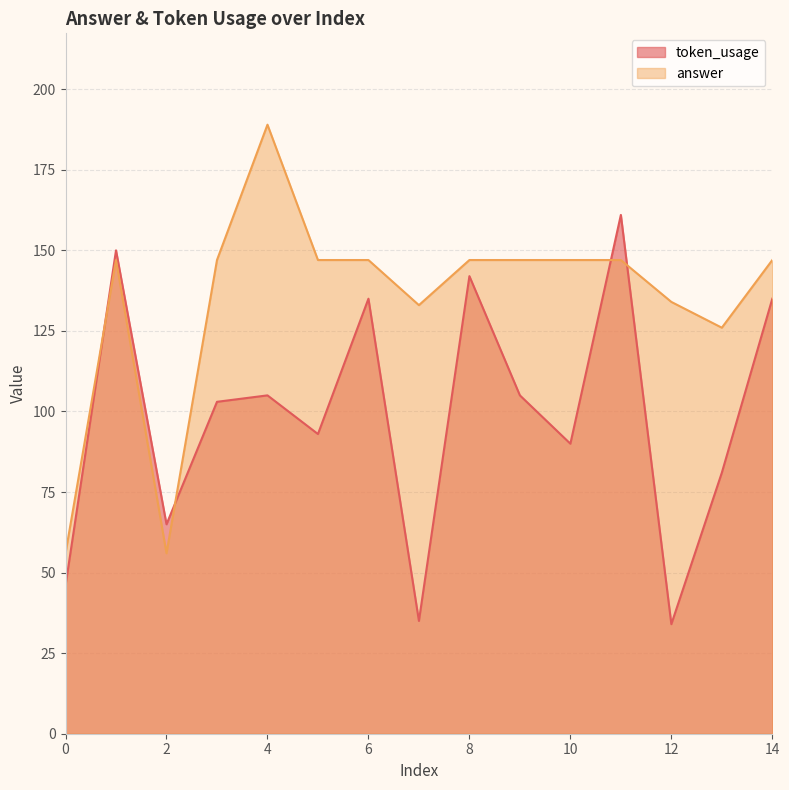

What is the maximum value for token_usage?

161